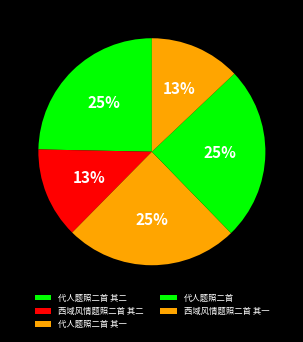

To the nearest percent, what percentage of the pie is 西域风情题照二首 其一?

13%